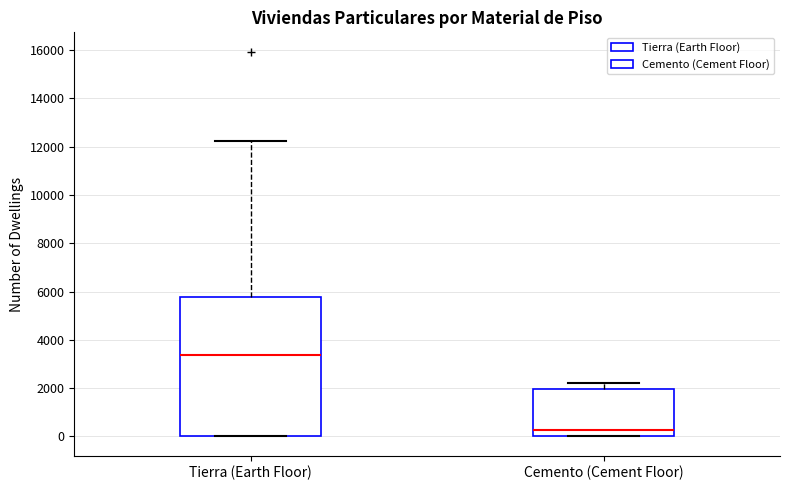

Which box has the lowest median line?

Cemento (Cement Floor)